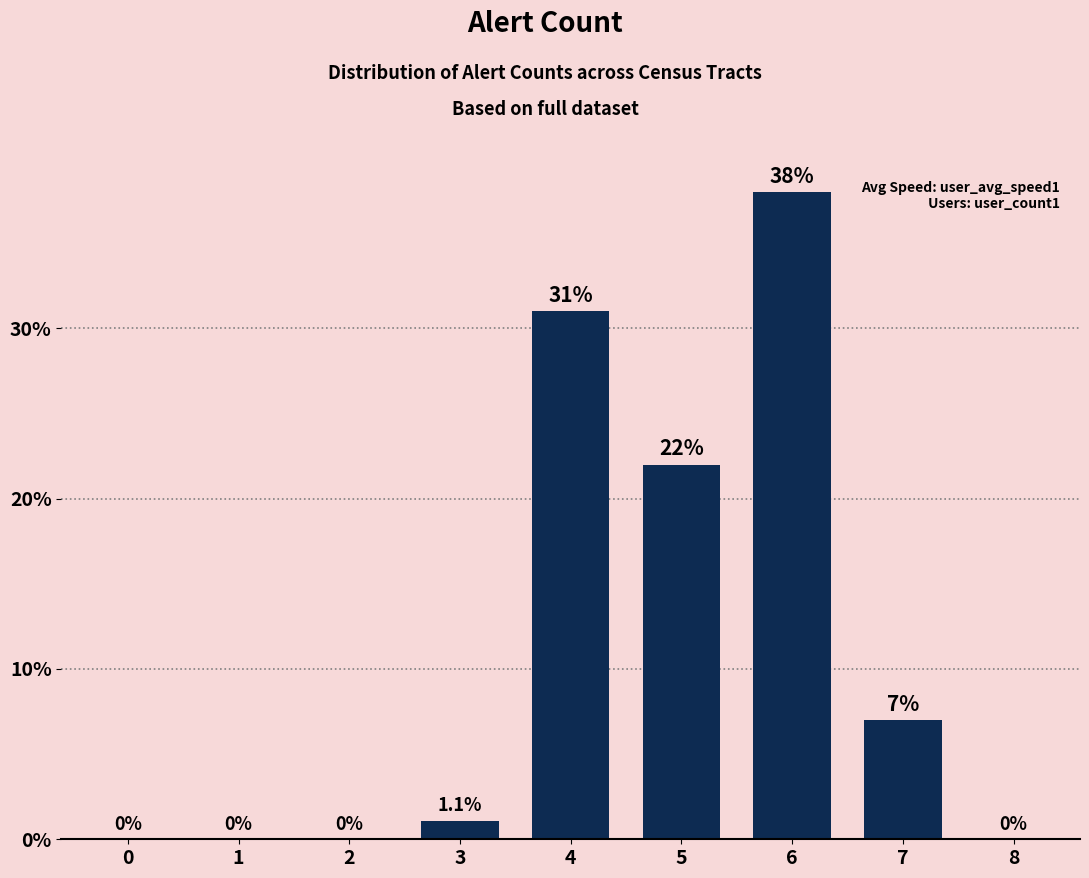

What is the greatest value displayed?

38.0